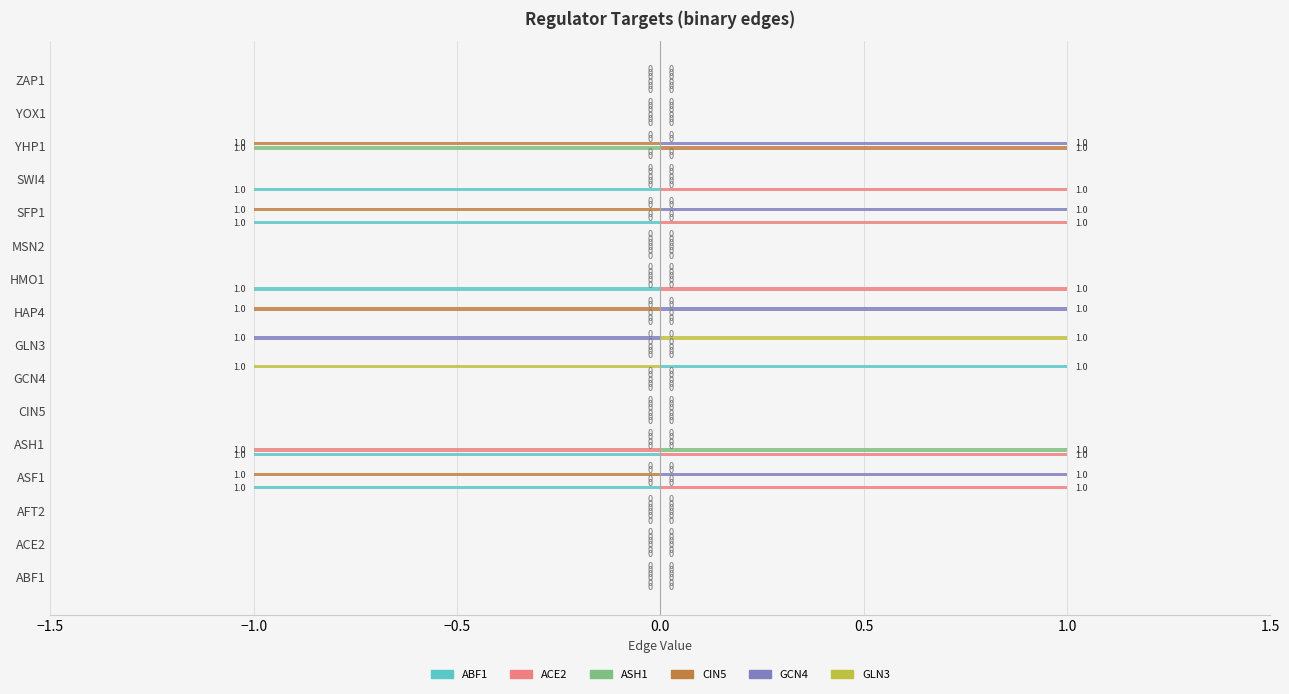

How many categories are shown in the chart?

16